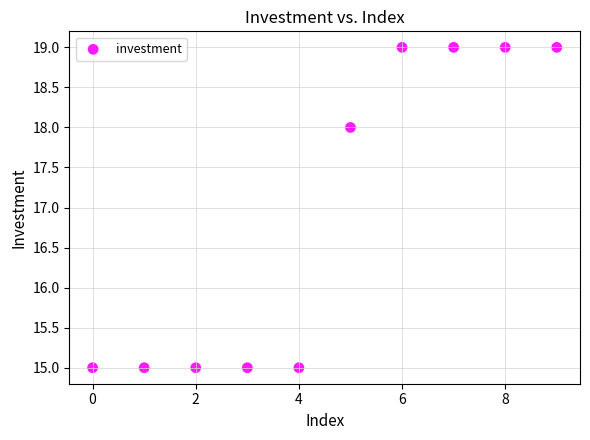

What Y value in the scatter plot is closest to 17?

18